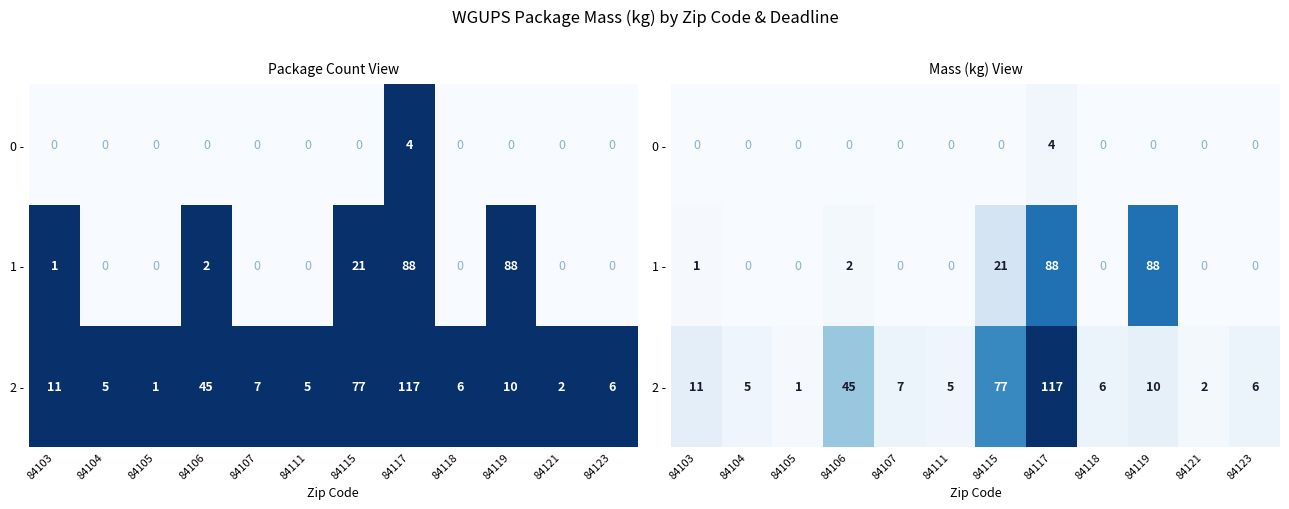

The 1 - series shows 29 at 84111. True or false?

False